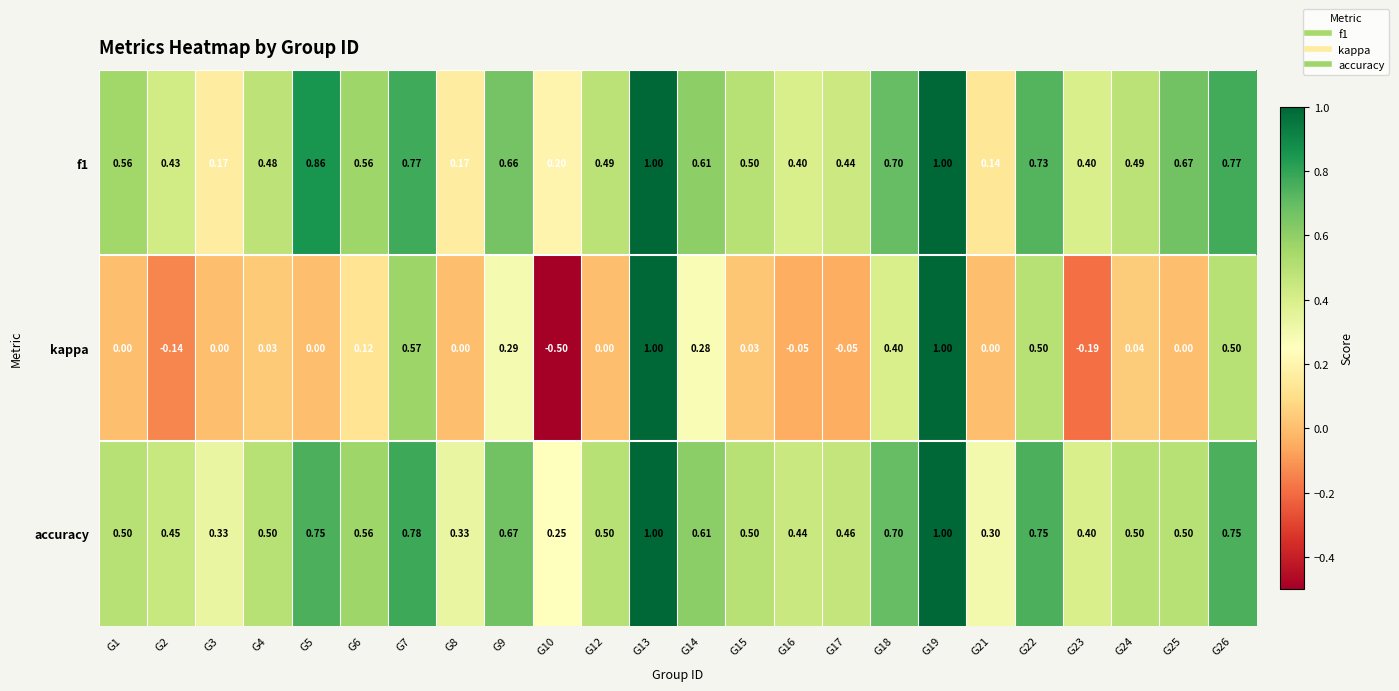

Which series has the largest range (max minus min)?

kappa